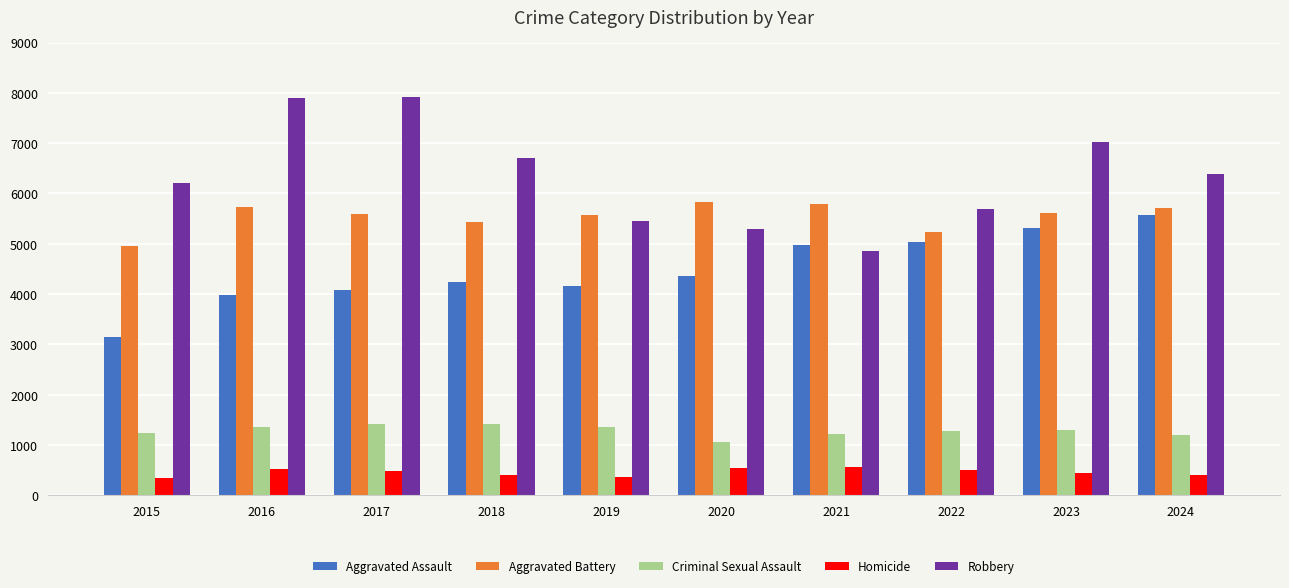

What is the average value of the Aggravated Assault series?

4488